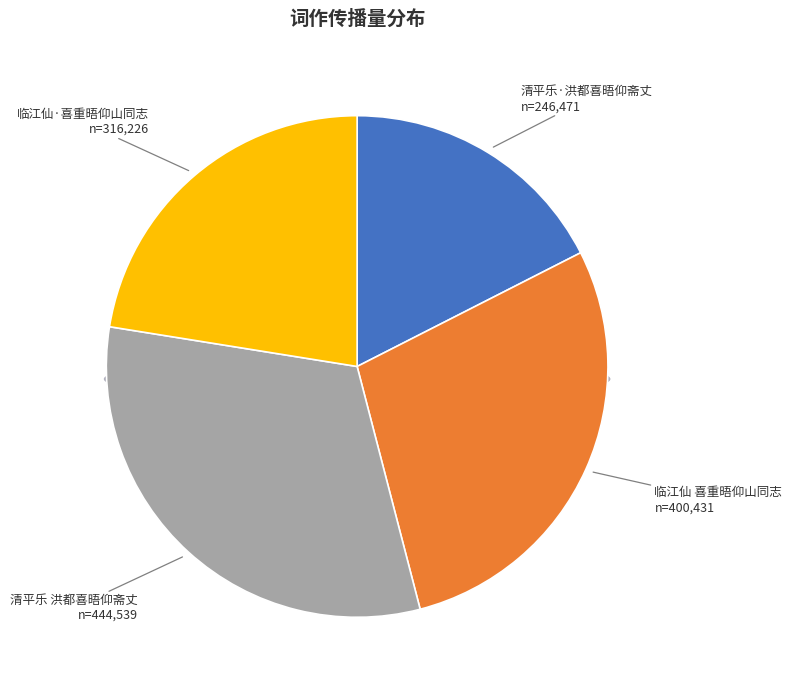

What is the ratio of the value at 临江仙·喜重晤仰山同志 to the value at 临江仙 喜重晤仰山同志?

0.8